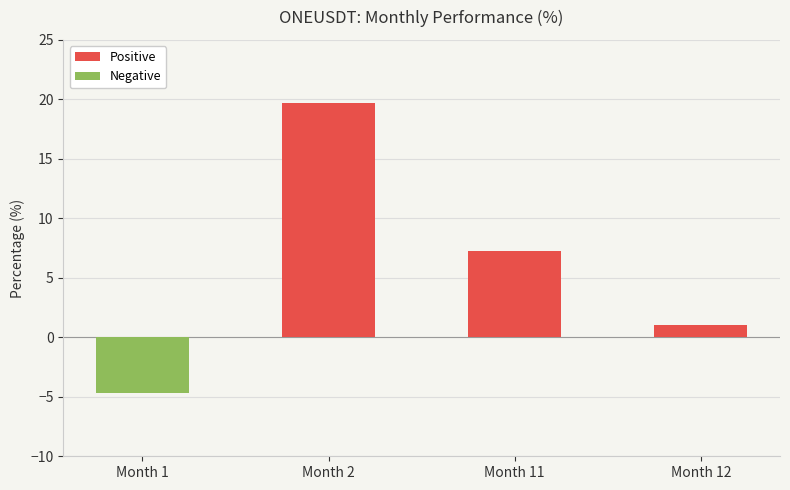

The chart shows a value of 7.2 at Month 2. True or false?

False